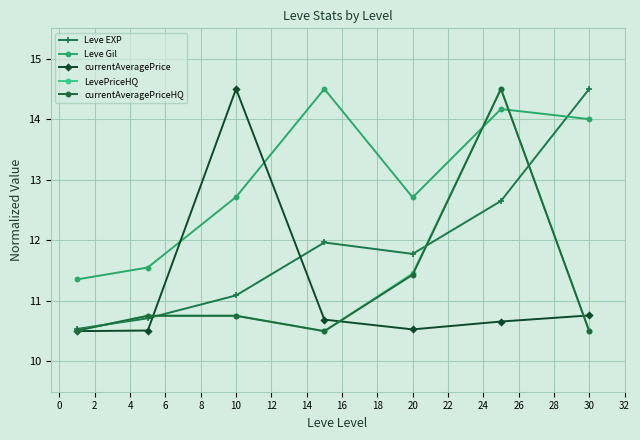

What is the highest value of the currentAveragePriceHQ series?

14.5